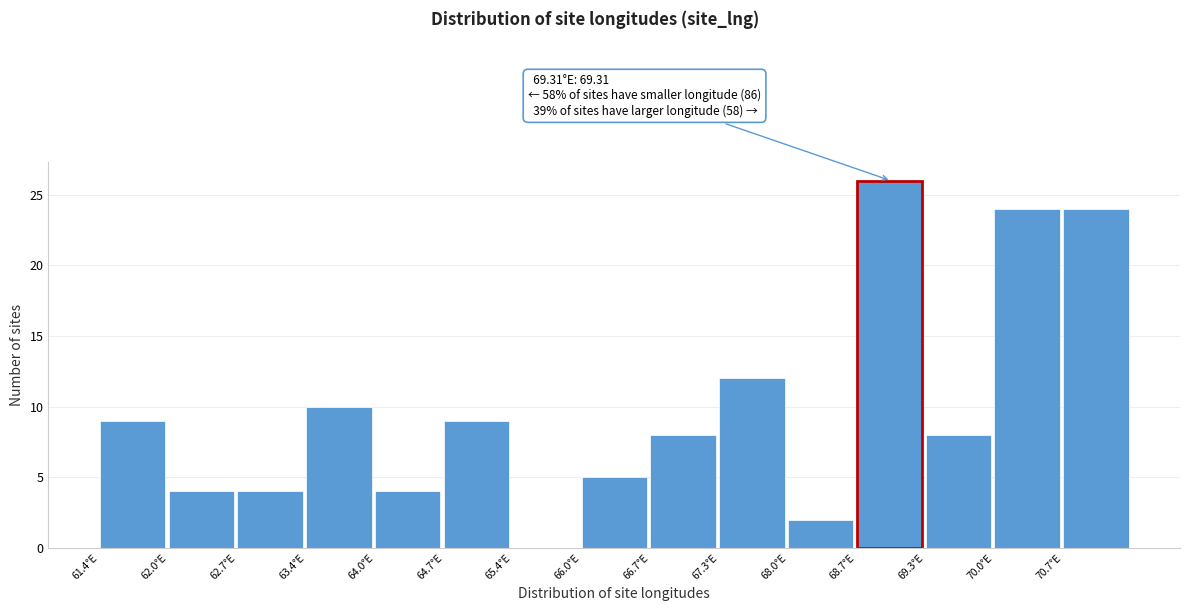

Over which range of the x-axis is the bar tallest?

68.7 to 69.3